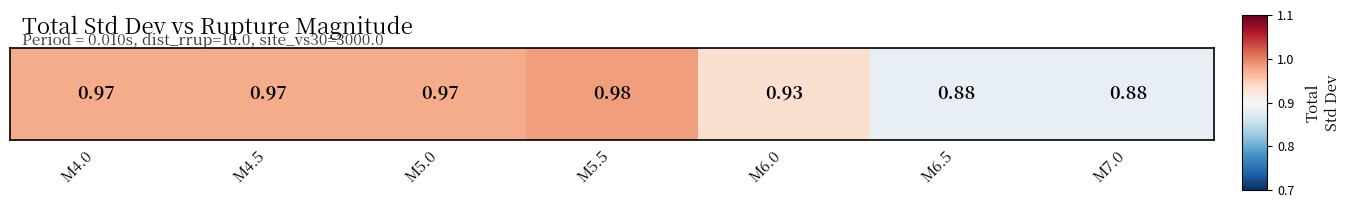

What is the difference between the second highest and minimum values?

0.1